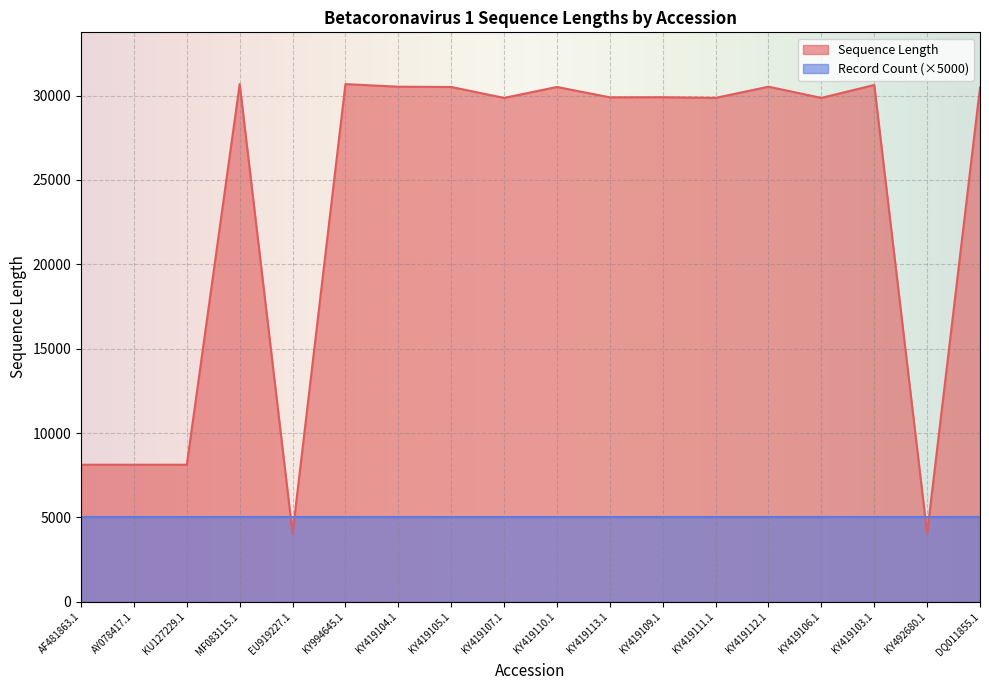

List the labels in order of value, largest first.

KY994645.1, MF083115.1, KY419103.1, KY419112.1, KY419104.1, KY419110.1, KY419105.1, DQ011855.1, KY419109.1, KY419113.1, KY419107.1, KY419111.1, KY419106.1, AF481863.1, AY078417.1, KU127229.1, EU919227.1, KY492680.1